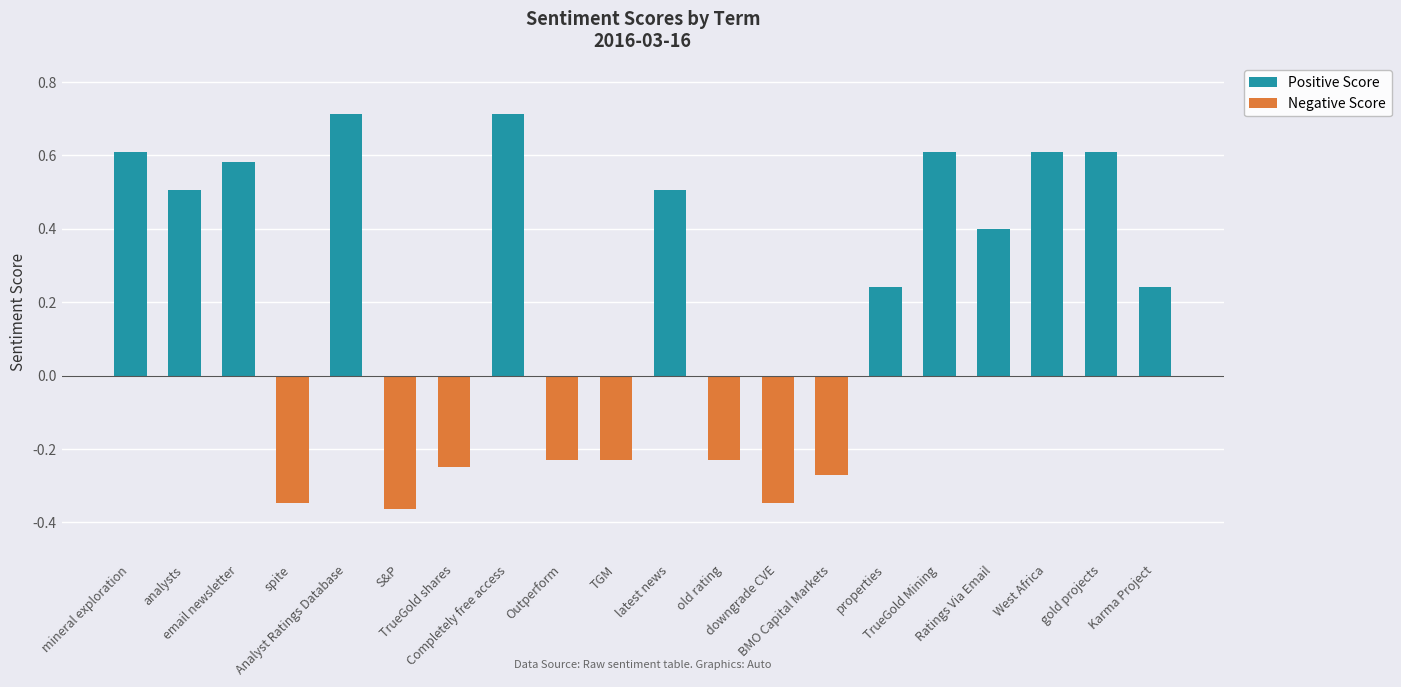

Which series has the largest total across all categories?

Positive Score